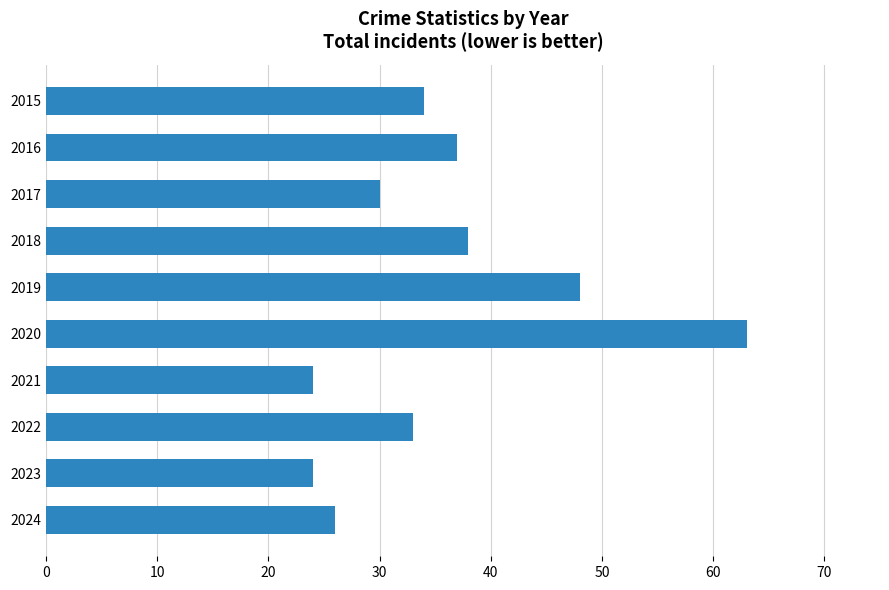

What is the value of the 4th bar from the top?

38